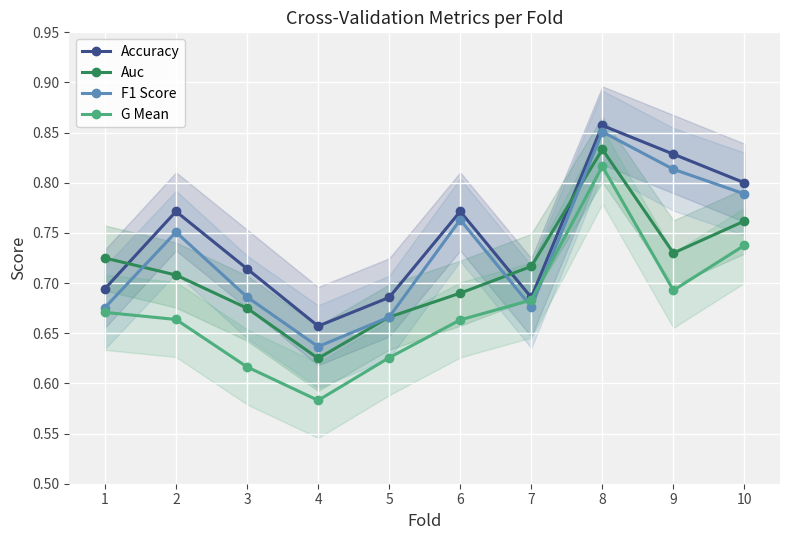

What is the difference between the maximum and minimum values in the F1 Score series?

0.2